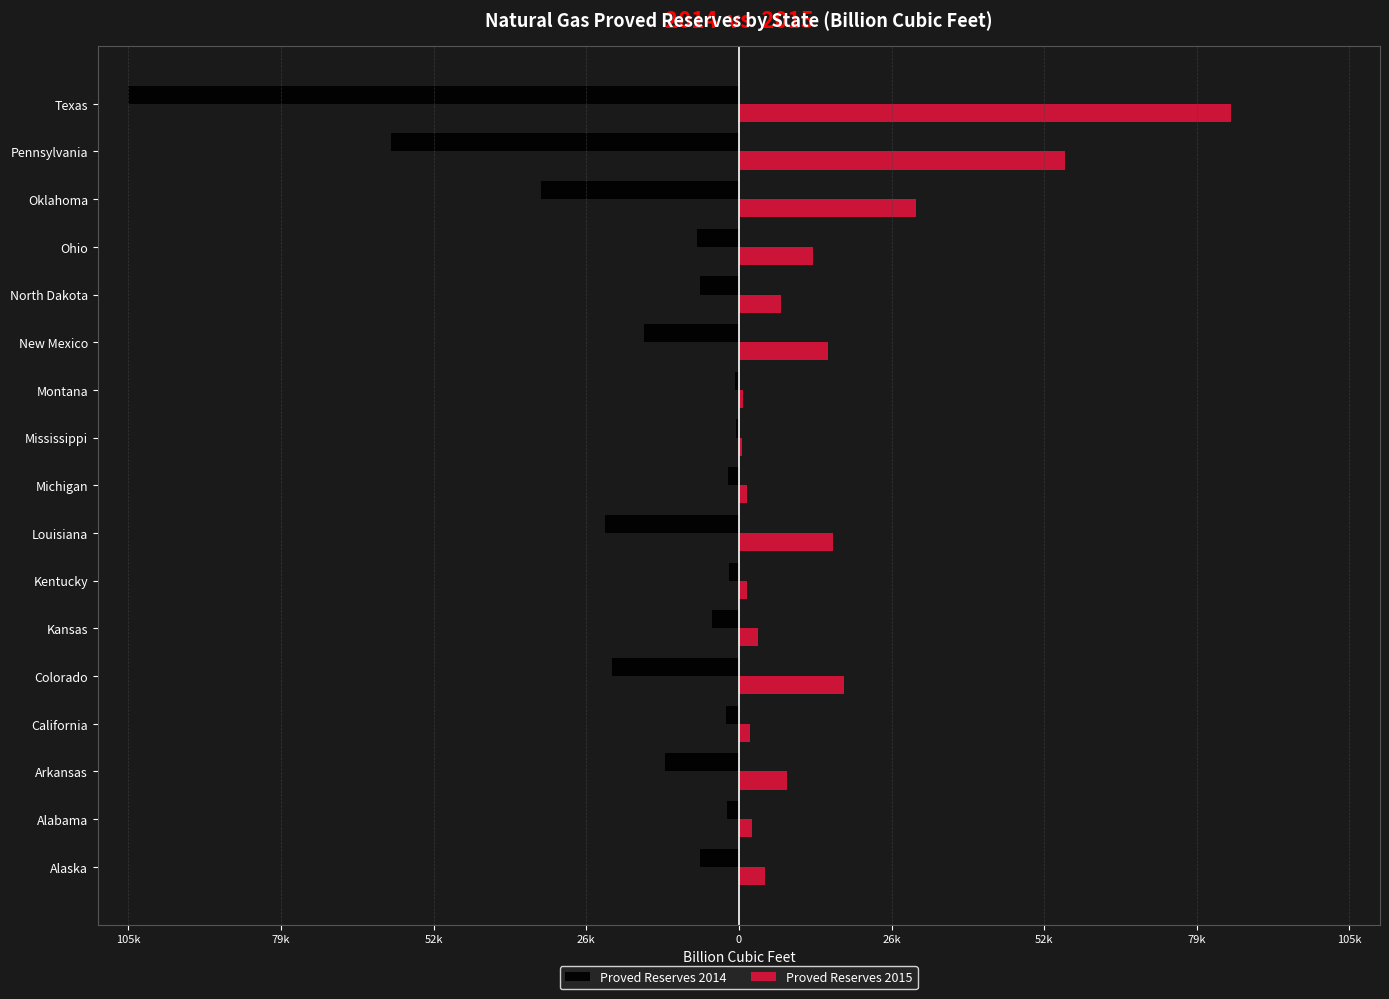

What are all the series names shown in the legend?

Proved Reserves 2014, Proved Reserves 2015